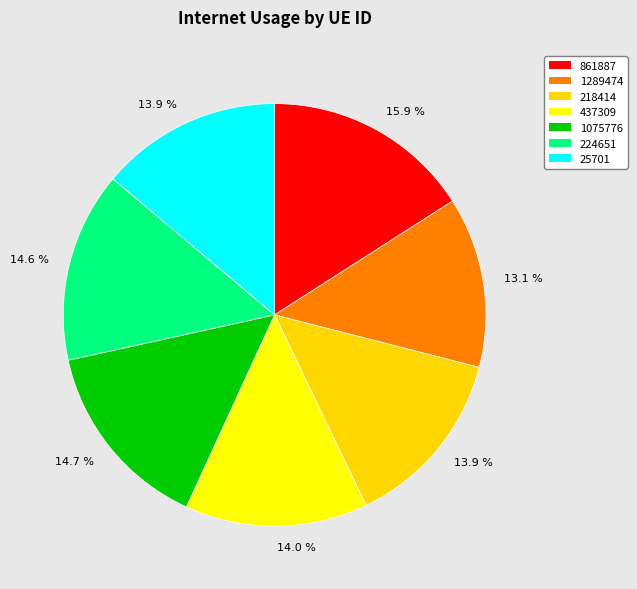

Count the number of slices in the pie.

7